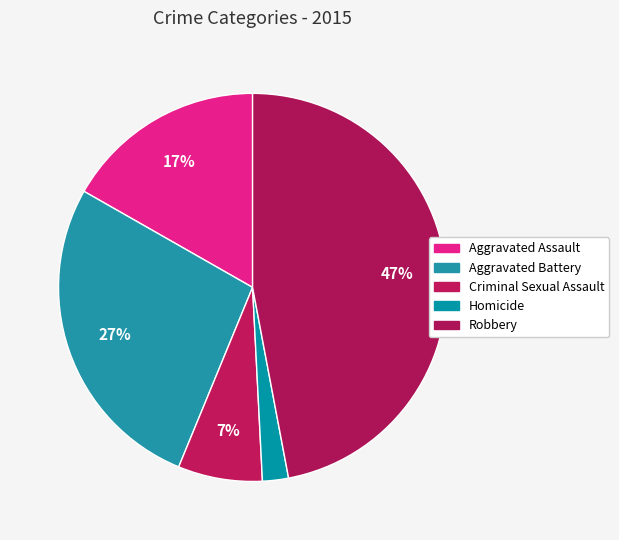

What is the smallest slice in the pie chart?

Homicide